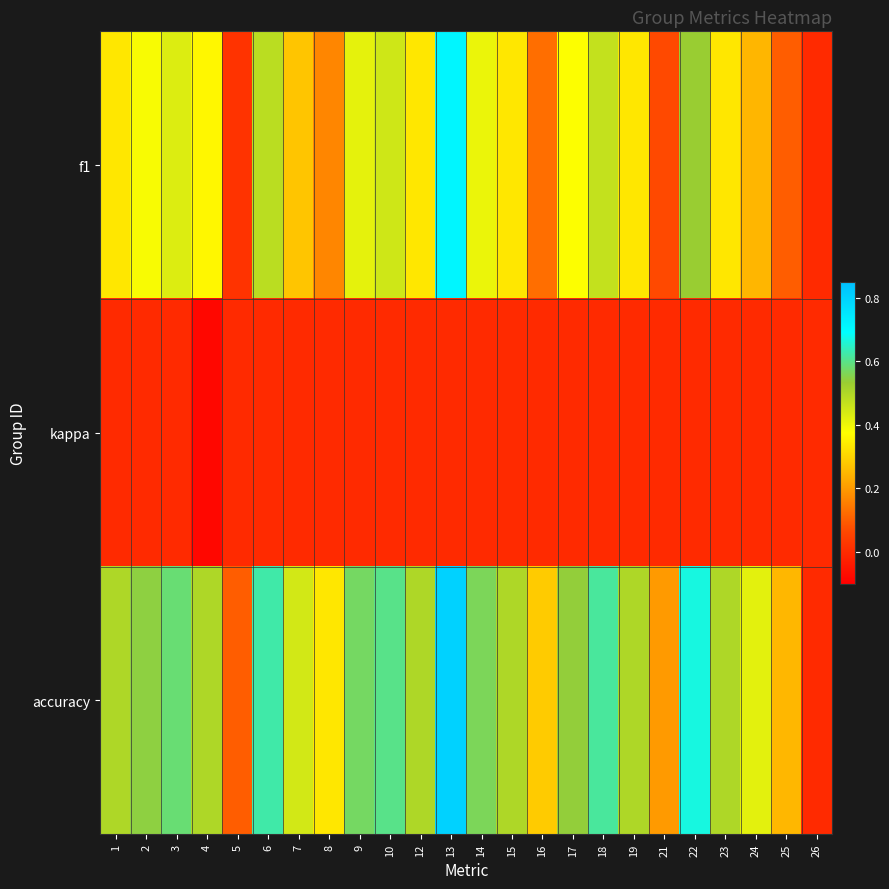

Rank the series by their average value, from lowest to highest.

kappa, f1, accuracy